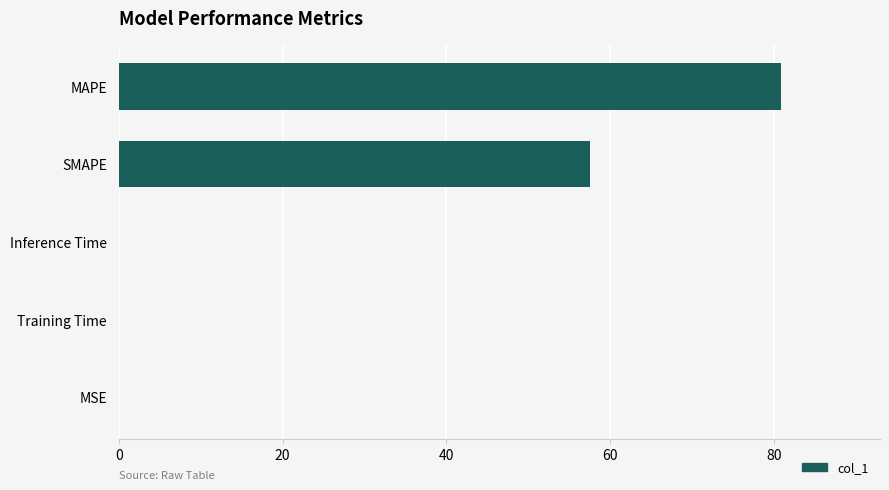

Between Training Time and MAPE, which is larger?

MAPE